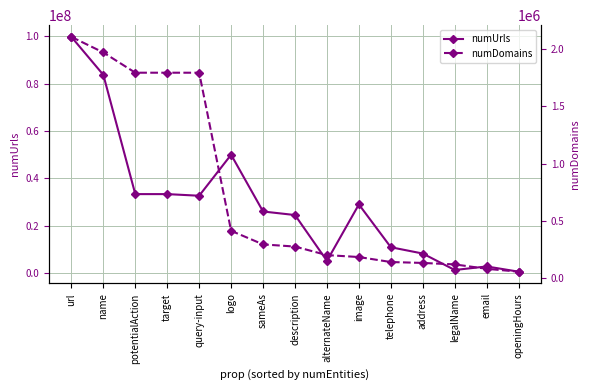

Reading left to right, list all the values displayed in this chart.

numUrls: 99725433	83696874	33321664	33320876	32631936	49954563	25976182	24479096	5117844	28958553	10876759	8212020	1264936	2765372	550699
numDomains: 2107978	1971881	1794820	1794807	1794690	411948	293009	274038	199351	182510	138780	130923	118018	79558	54345